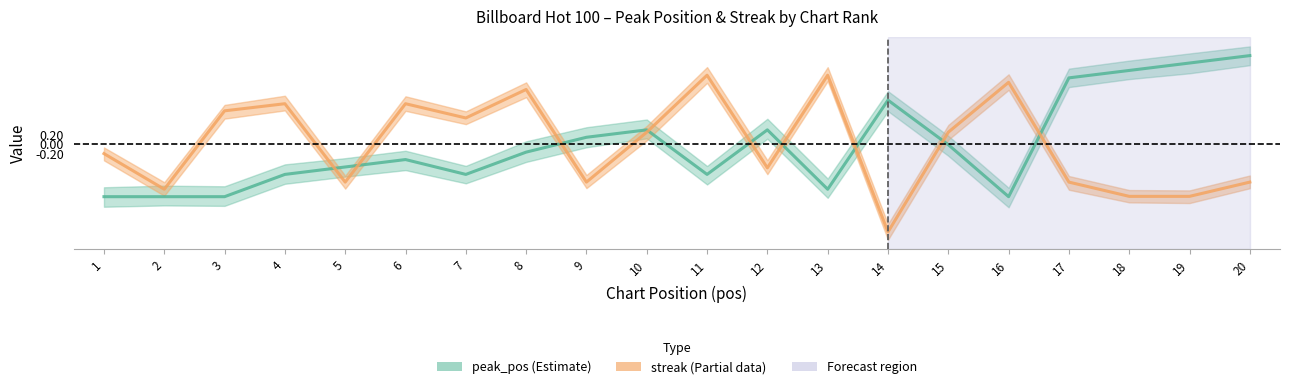

True or false: peak_pos has more than 2 interior local peaks.

True